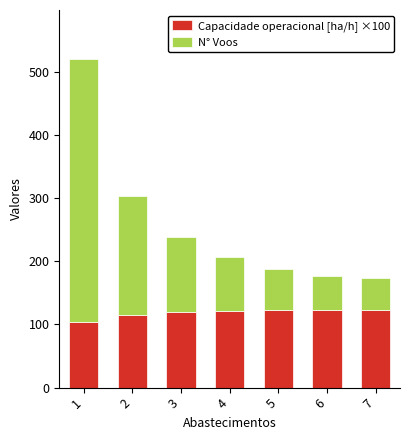

The value of Capacidade operacional [ha/h] ×100 at 7 is 40.9. True or false?

False